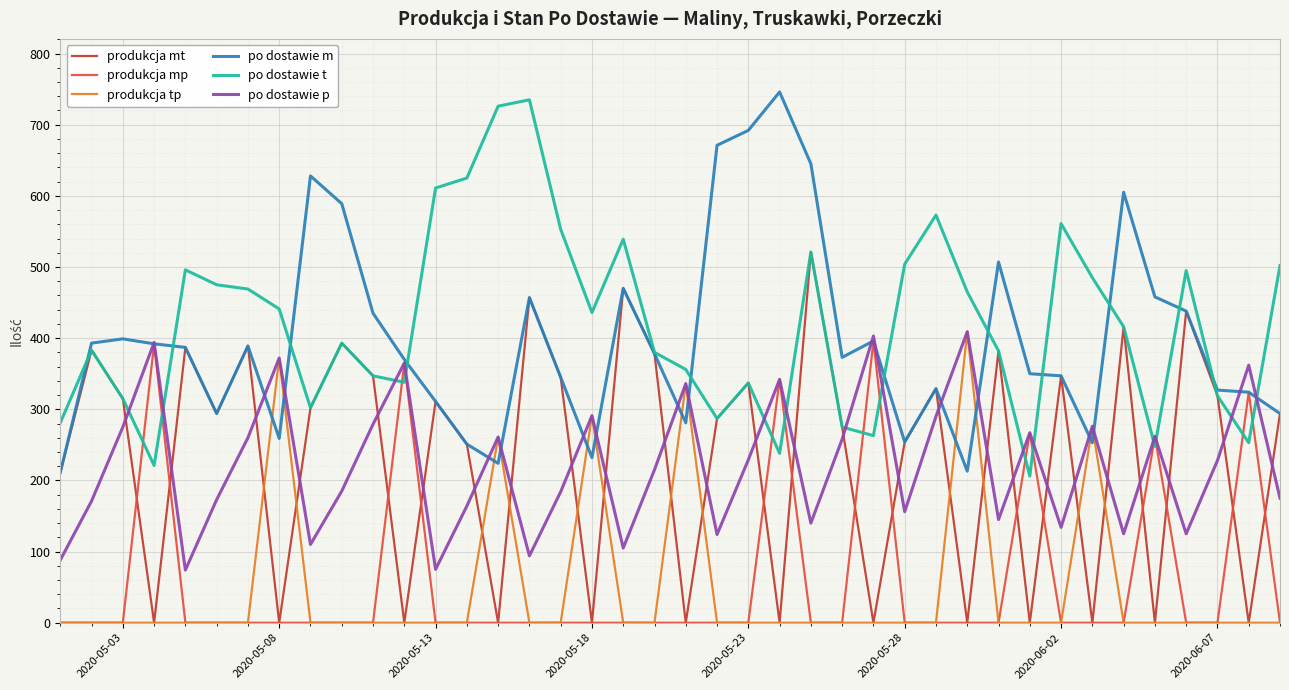

True or false: po dostawie t and produkcja tp cross at least once.

False